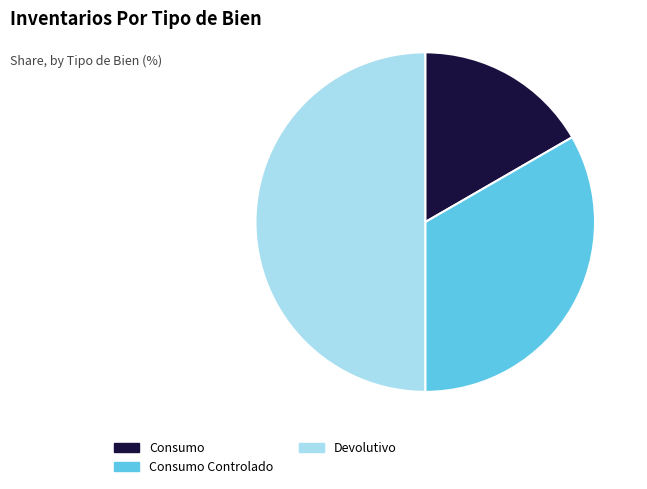

Does Consumo Controlado represent more than half of the total?

No